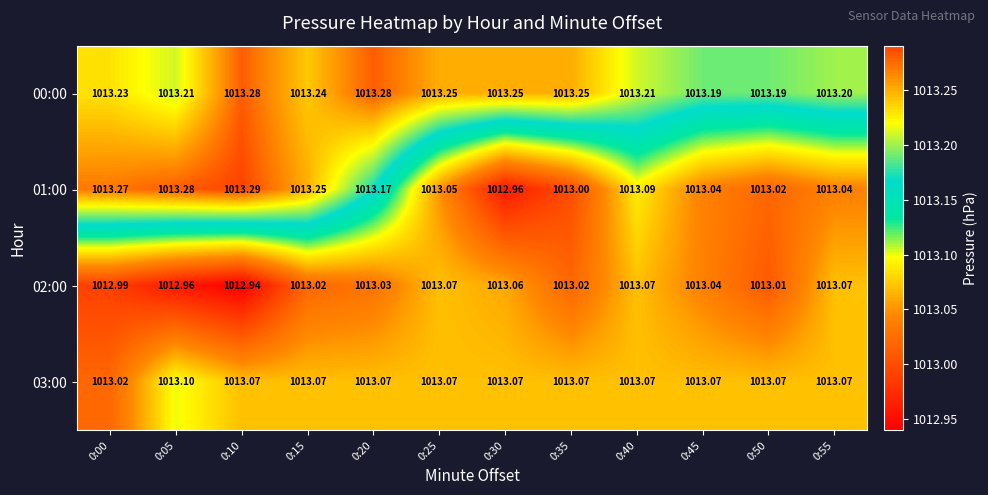

Is the value of 03:00 at 0:15 greater than the value of 00:00 at 0:00?

No